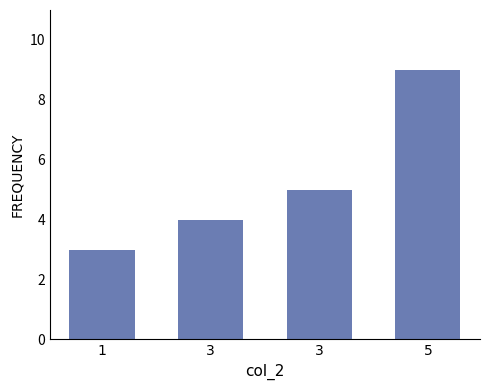

What is the difference between the second highest and minimum values?

2